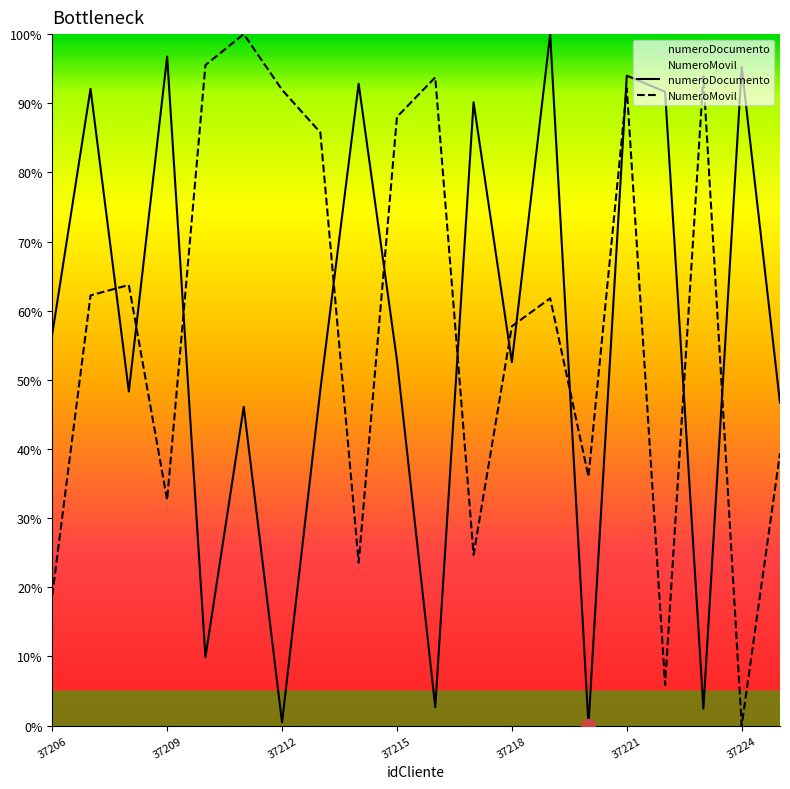

Which series ends up on top after the final intersection of NumeroMovil and numeroDocumento?

numeroDocumento